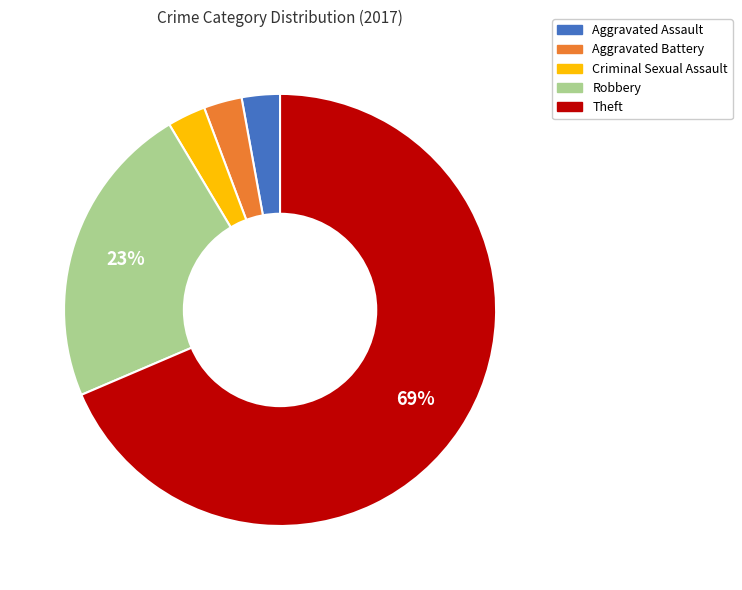

Between Robbery and Criminal Sexual Assault, which is larger?

Robbery